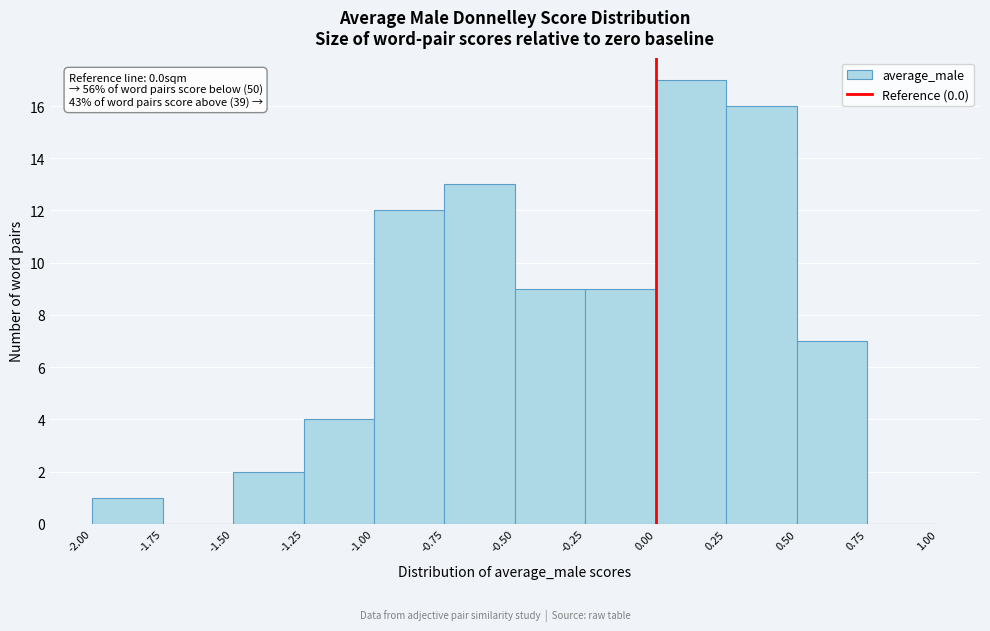

Which range on the x-axis has the tallest bar?

0.00 to 0.25